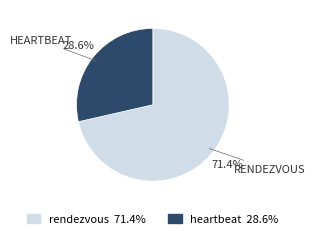

How many segments does this pie chart have?

2